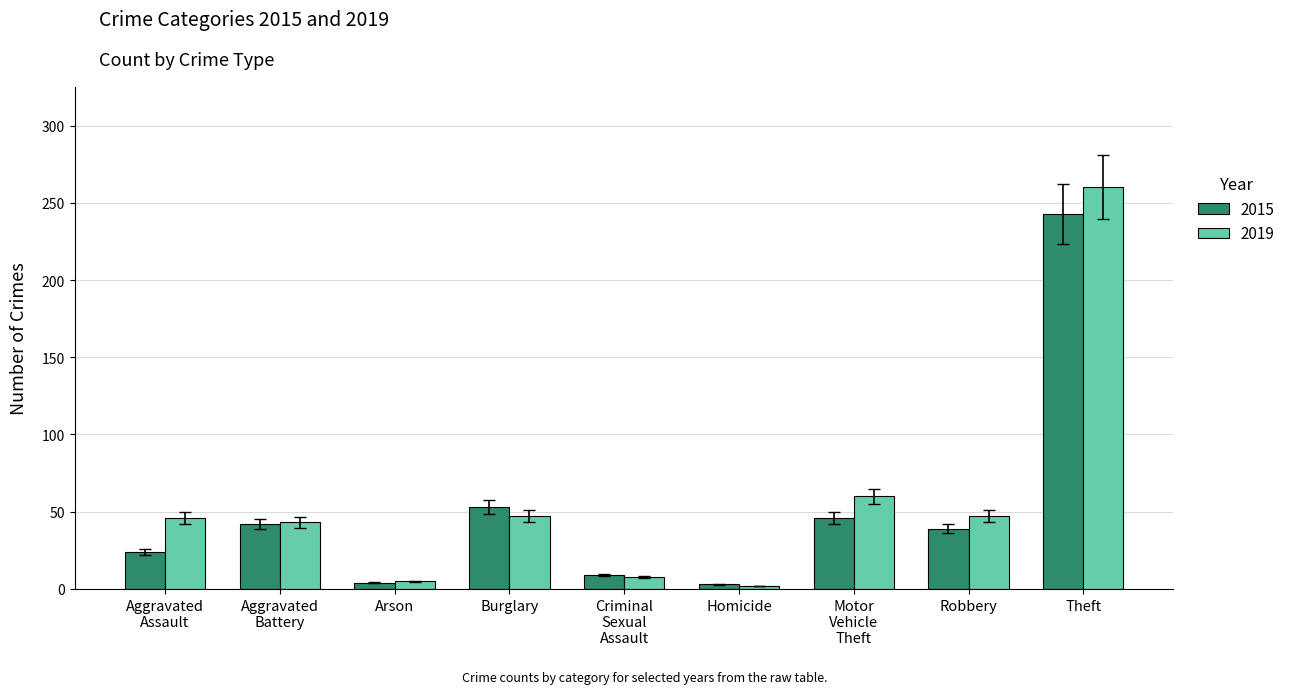

List the series in order of their peak value, lowest first.

2015, 2019